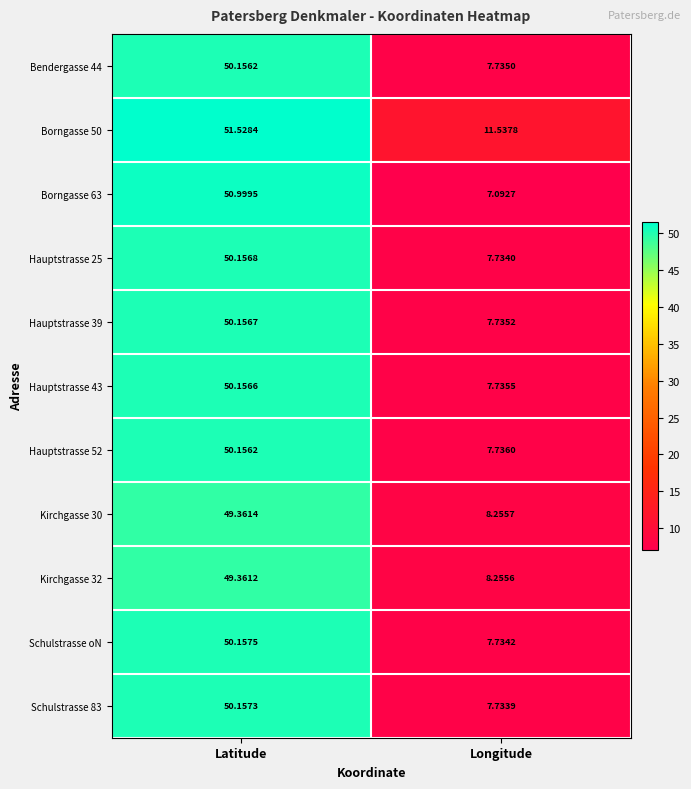

At which label does Kirchgasse 30 reach its minimum?

Longitude